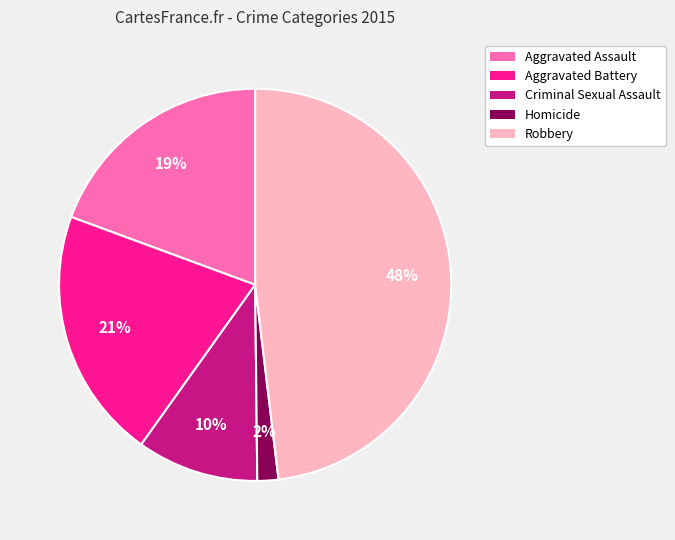

Does Homicide represent more than half of the total?

No